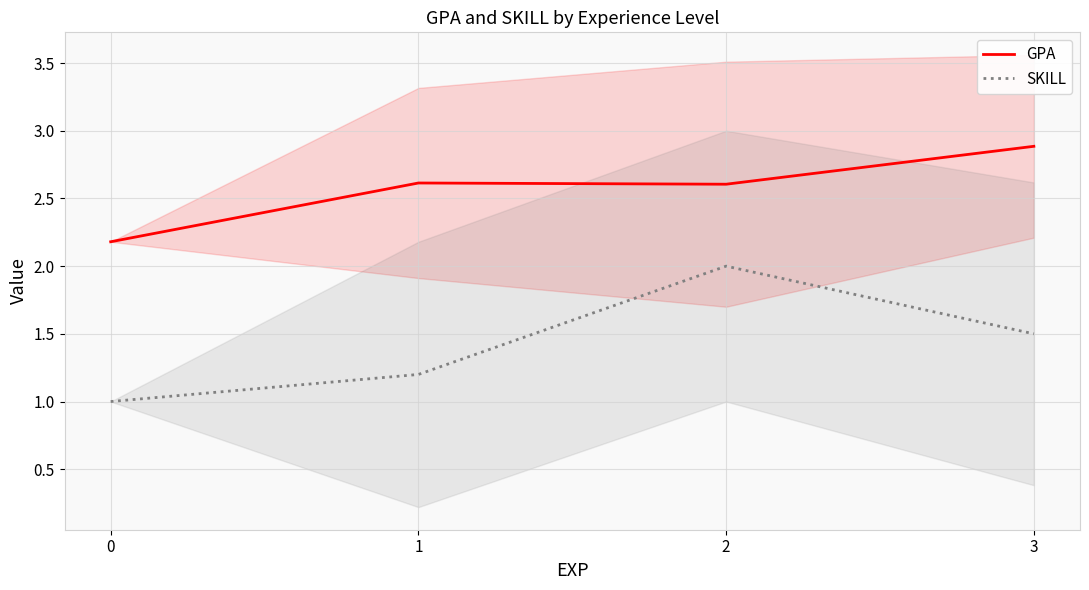

Is it true that GPA equals 1.5 at 1?

False